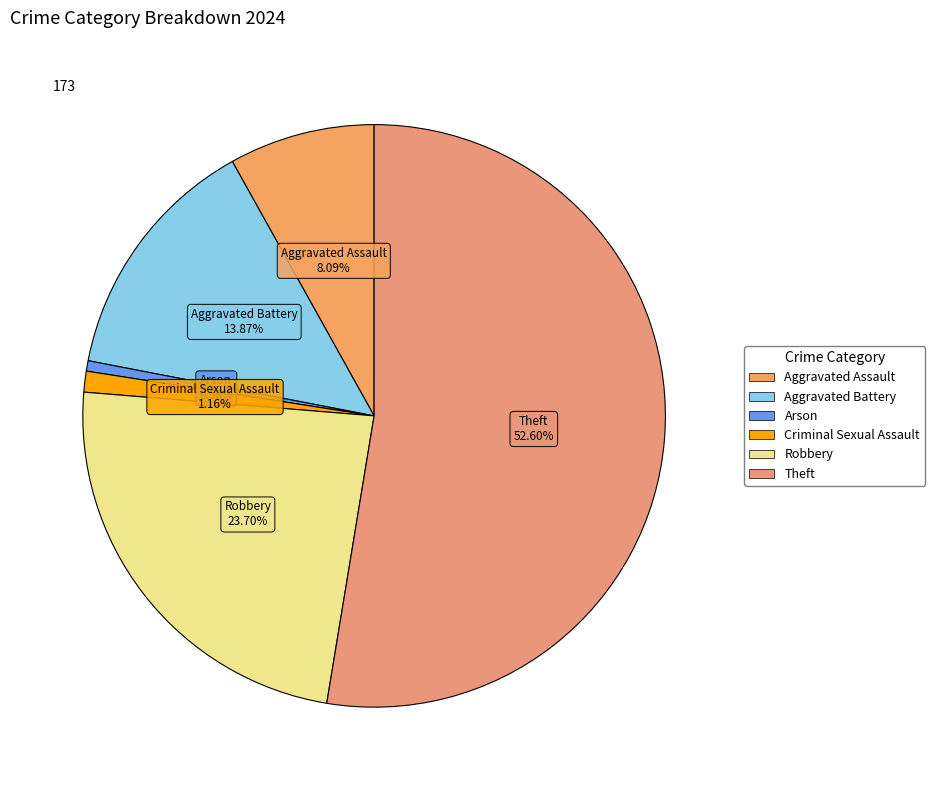

How many slices are in this pie chart?

6